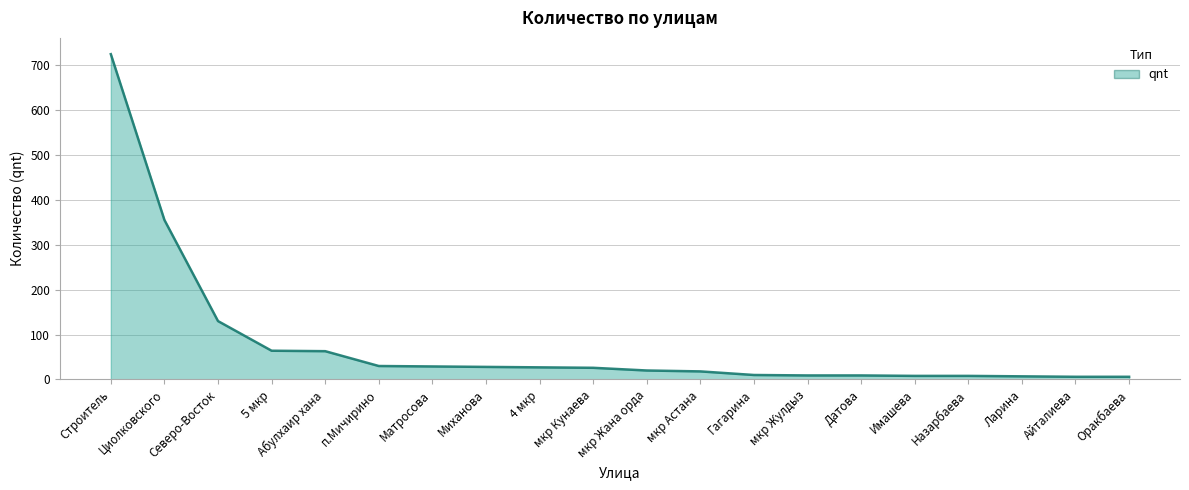

The value at Строитель is 724. True or false?

True